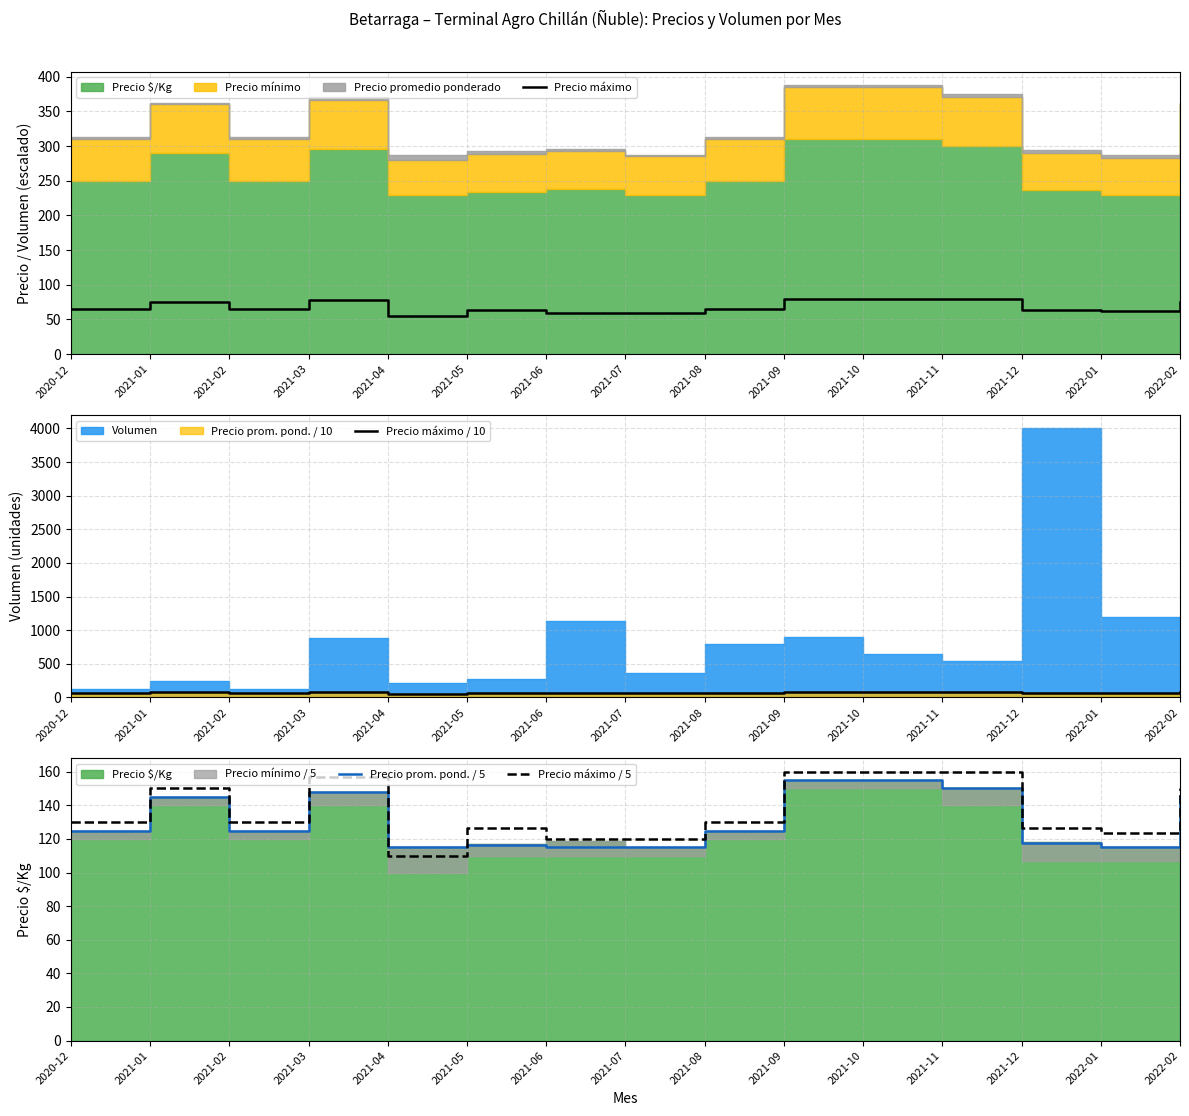

How many values in the Precio máximo / 5 series exceed 130?

6